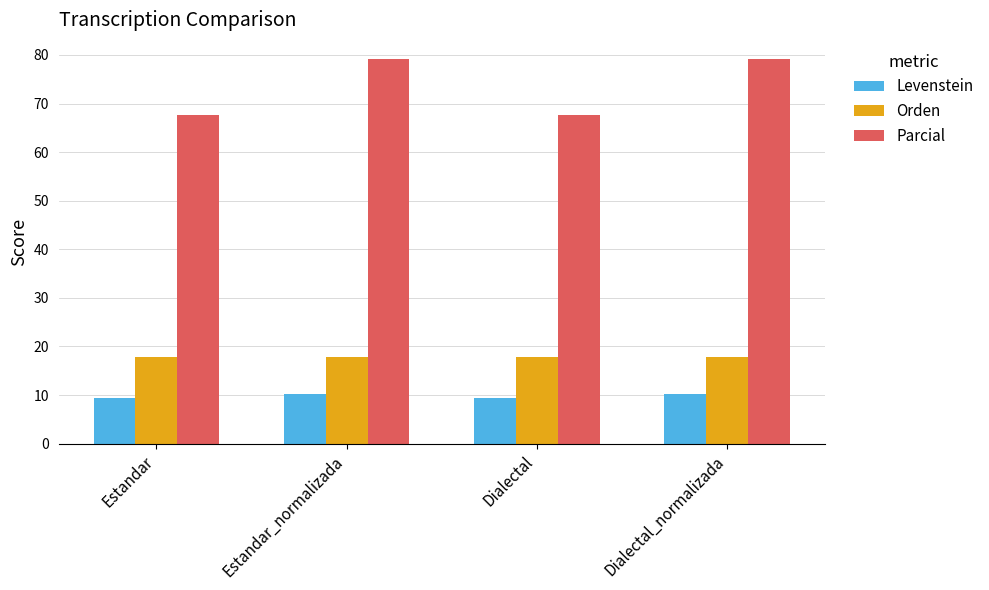

What is the spread (max minus min) of values at Estandar_normalizada?

68.9